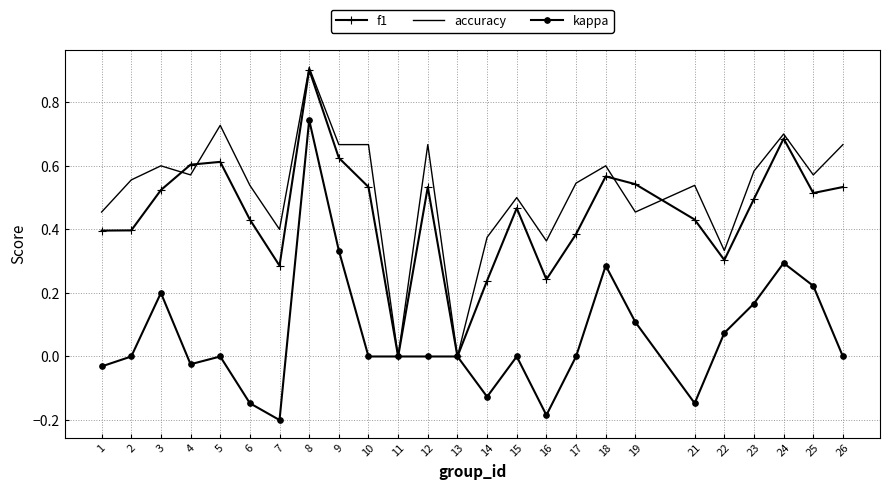

Between 8 and 15, which series saw the biggest shift?

kappa